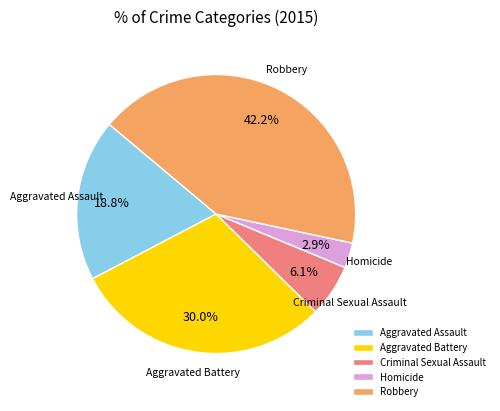

True or false: Homicide accounts for 3% of the total.

True